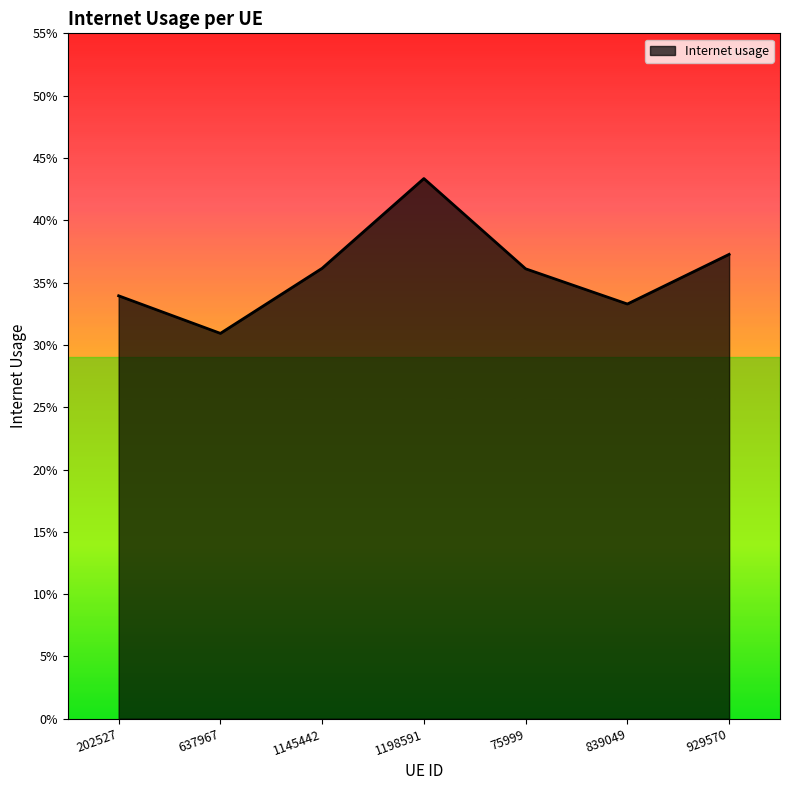

List the labels in order of value, largest first.

1198591, 929570, 1145442, 75999, 202527, 839049, 637967